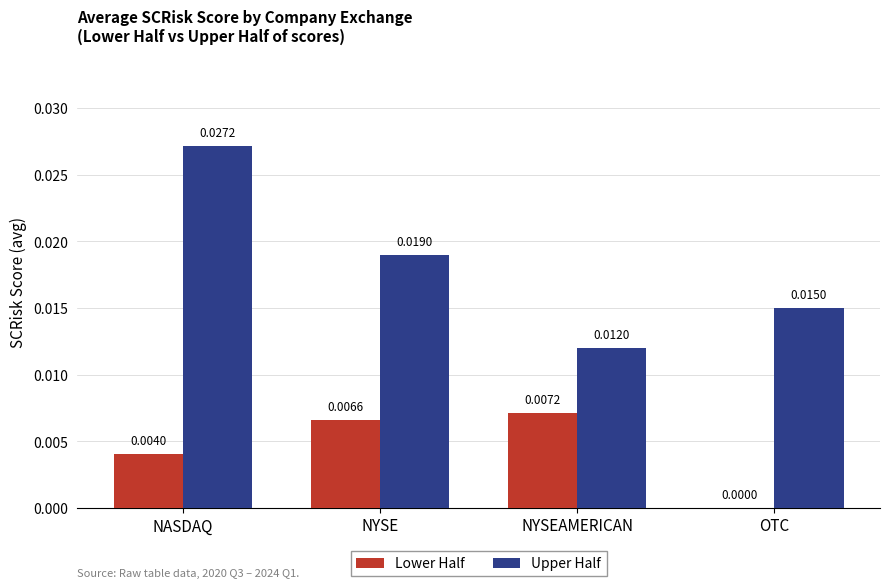

Where is Lower Half nearest to the value 0?

OTC